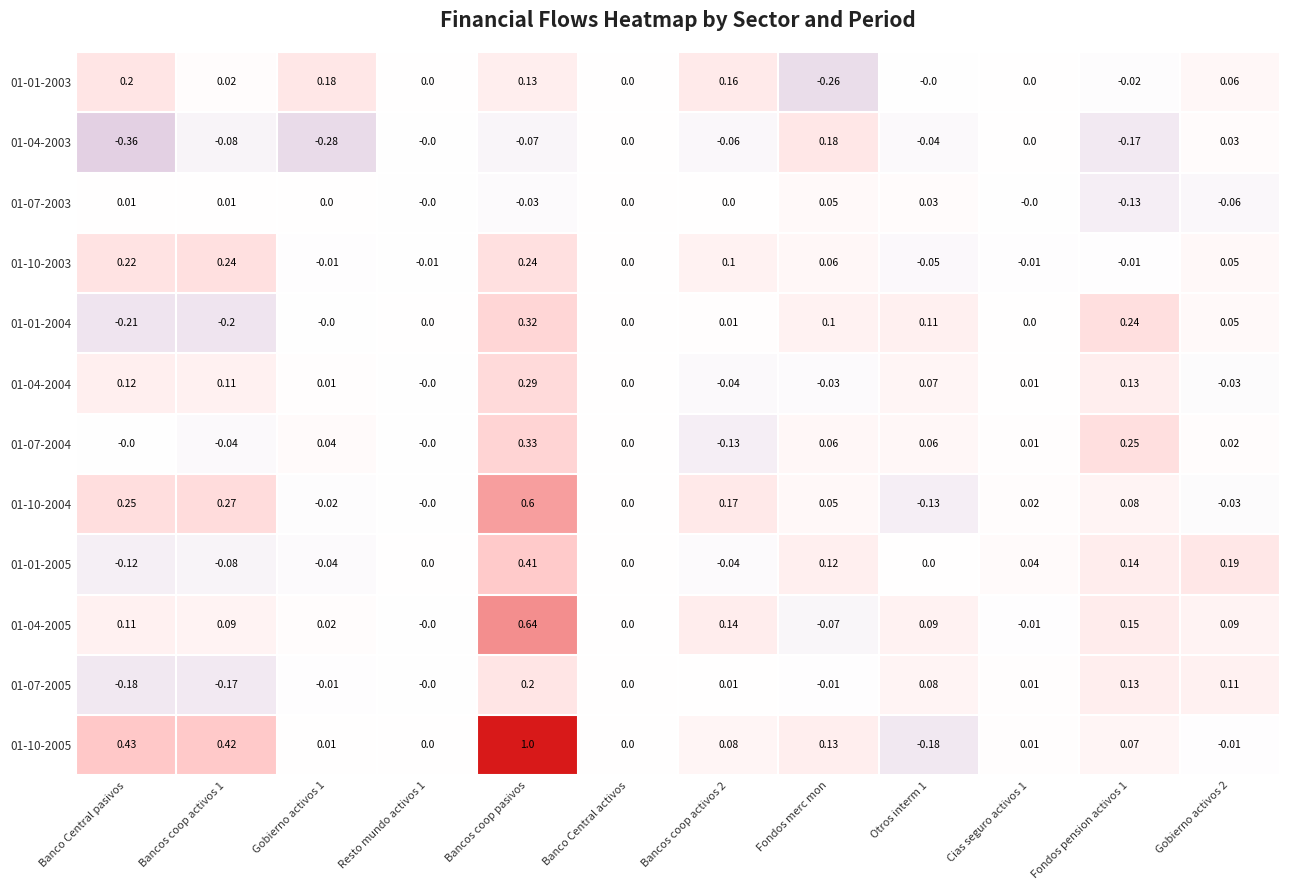

Is the value of 01-10-2003 at Fondos pension activos 1 greater than the value of 01-07-2003 at Banco Central activos?

No